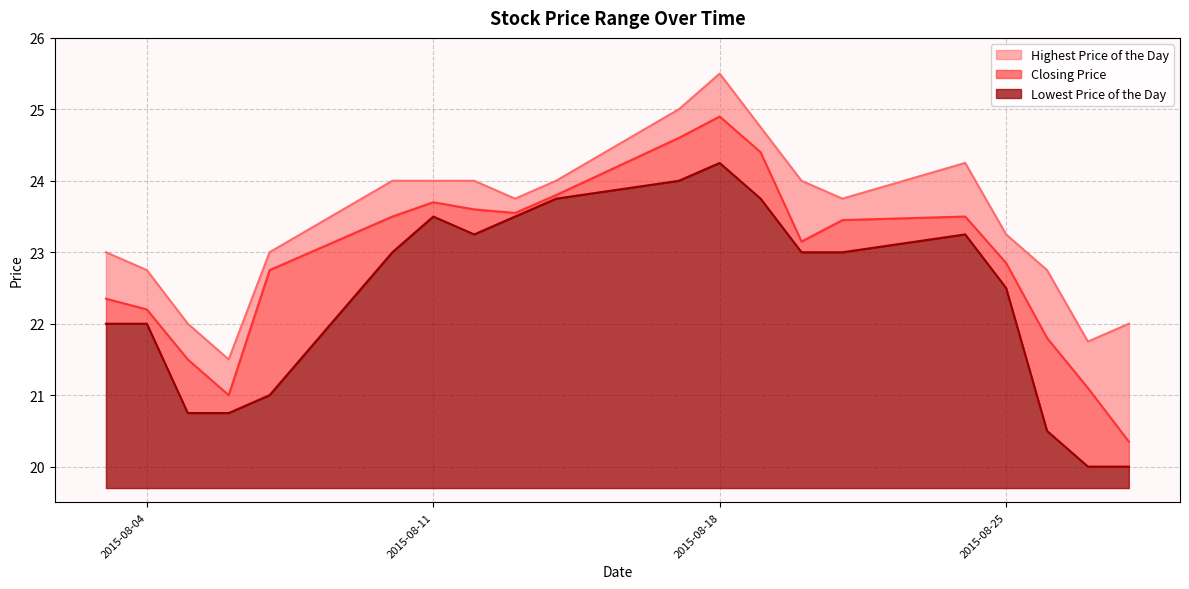

Which series has the largest total across all categories?

Highest Price of the Day